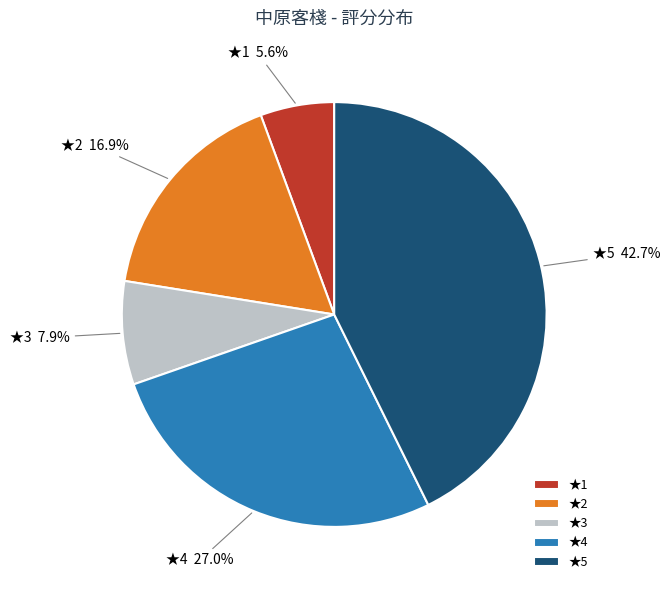

Which has a higher value, ★4 or ★5?

★5